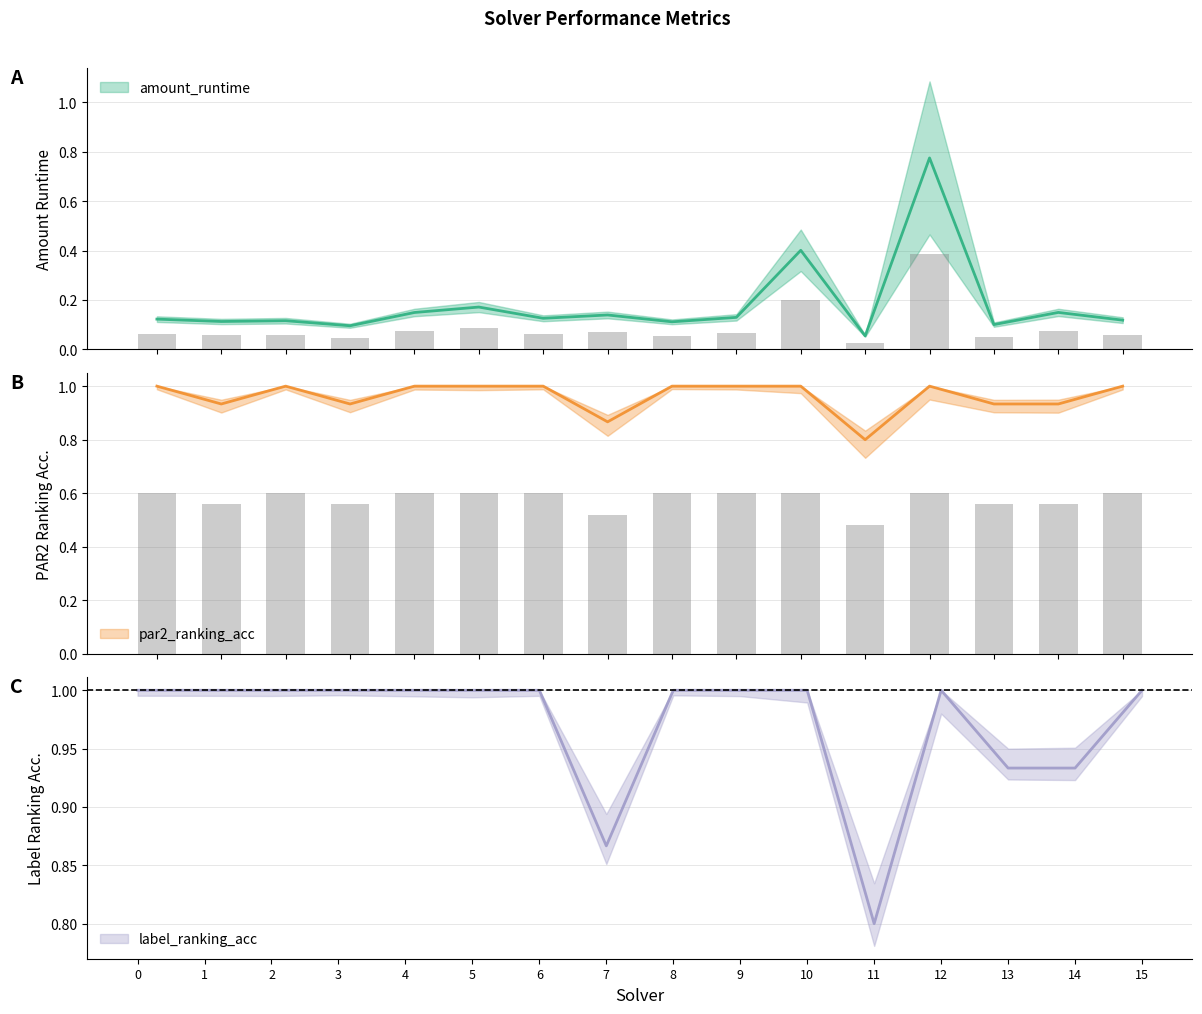

What is the value of the par2_ranking_acc bar at the 14th from the left?

0.9